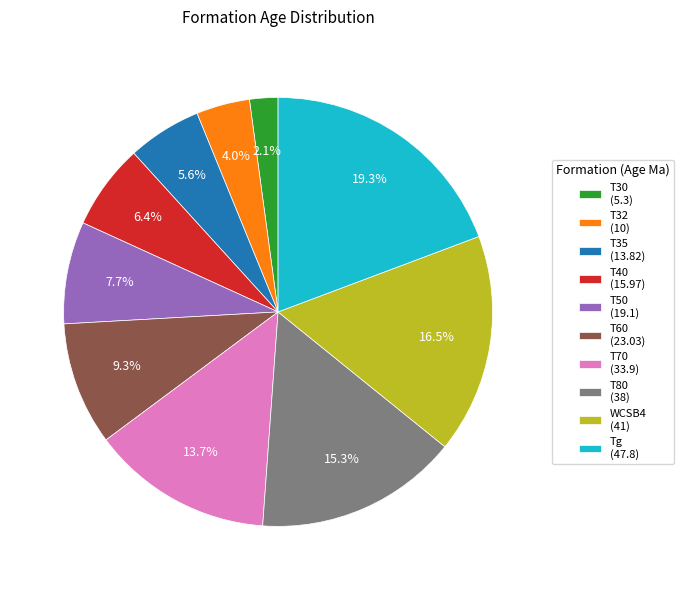

Does any single category account for the majority?

No